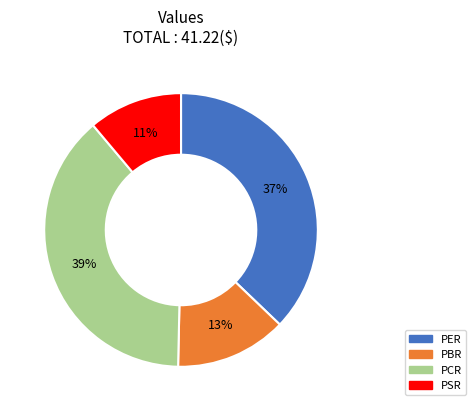

Is there a majority slice in this chart?

No